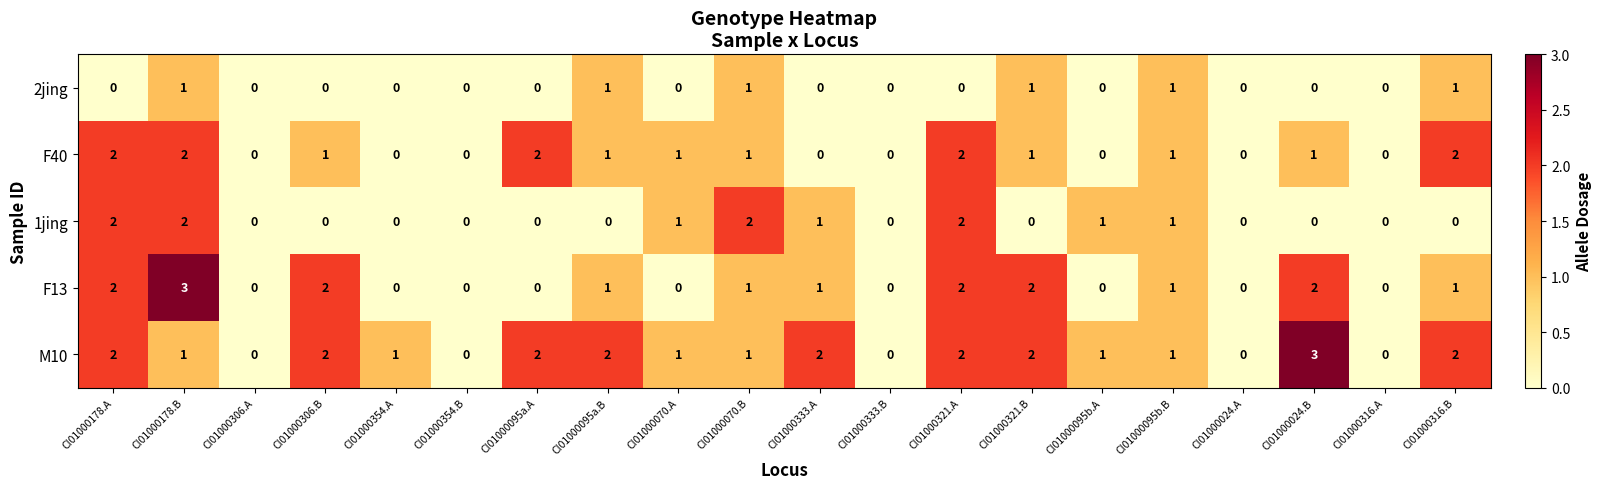

Which series has the largest total across all categories?

M10